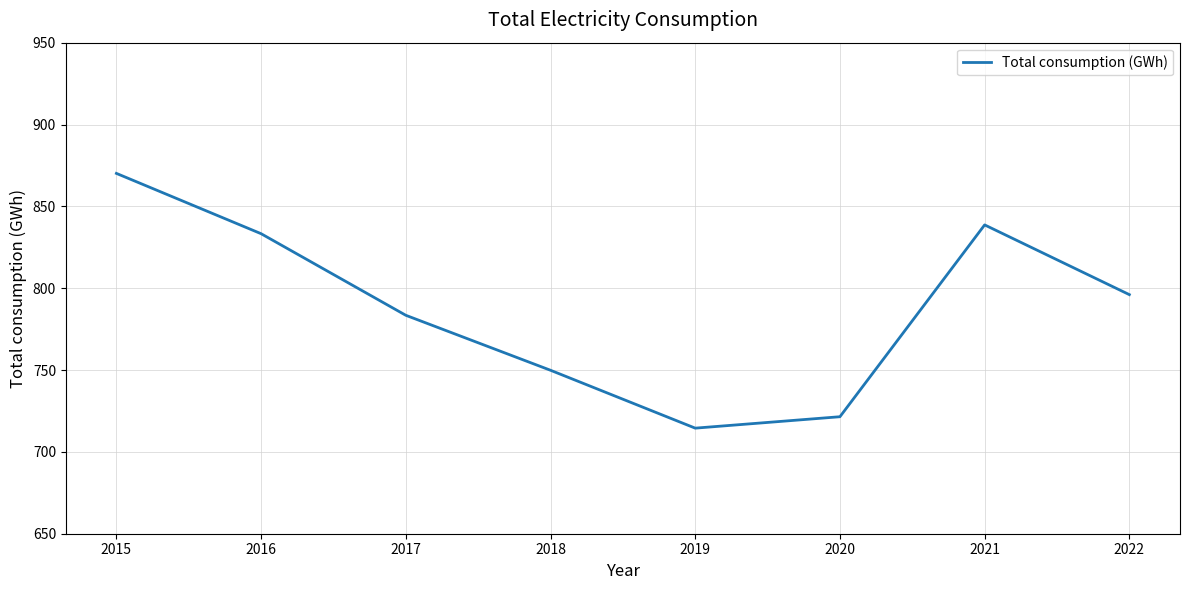

Reading left to right, extract all data points from this chart.

870.1	833.3	783.4	749.9	714.5	721.5	838.7	796.1